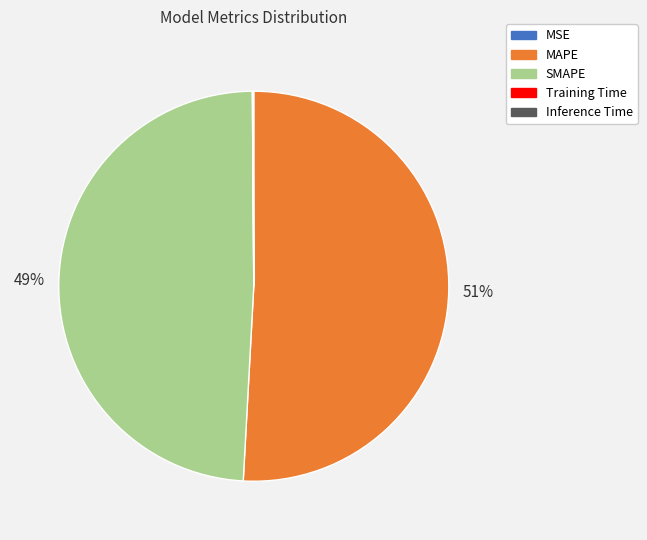

What is the majority slice?

MAPE